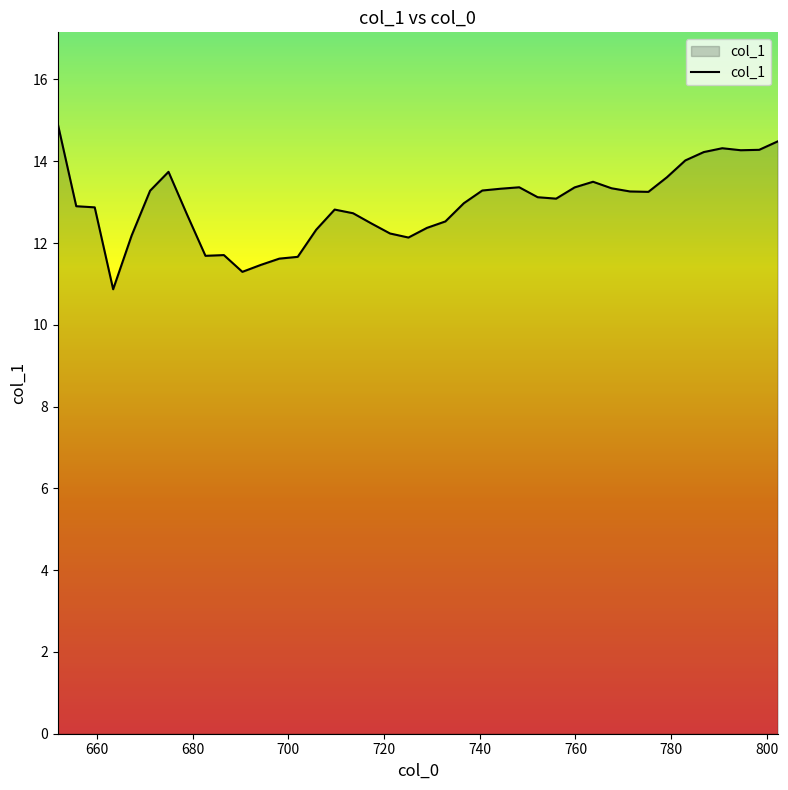

What is the minimum value shown in the chart?

10.9